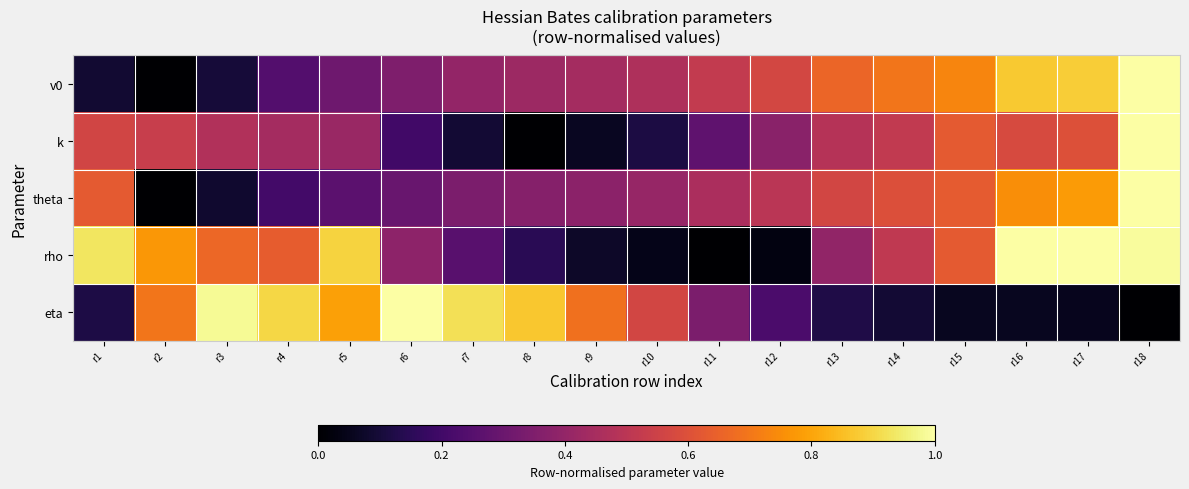

Count the number of data series in this chart.

5